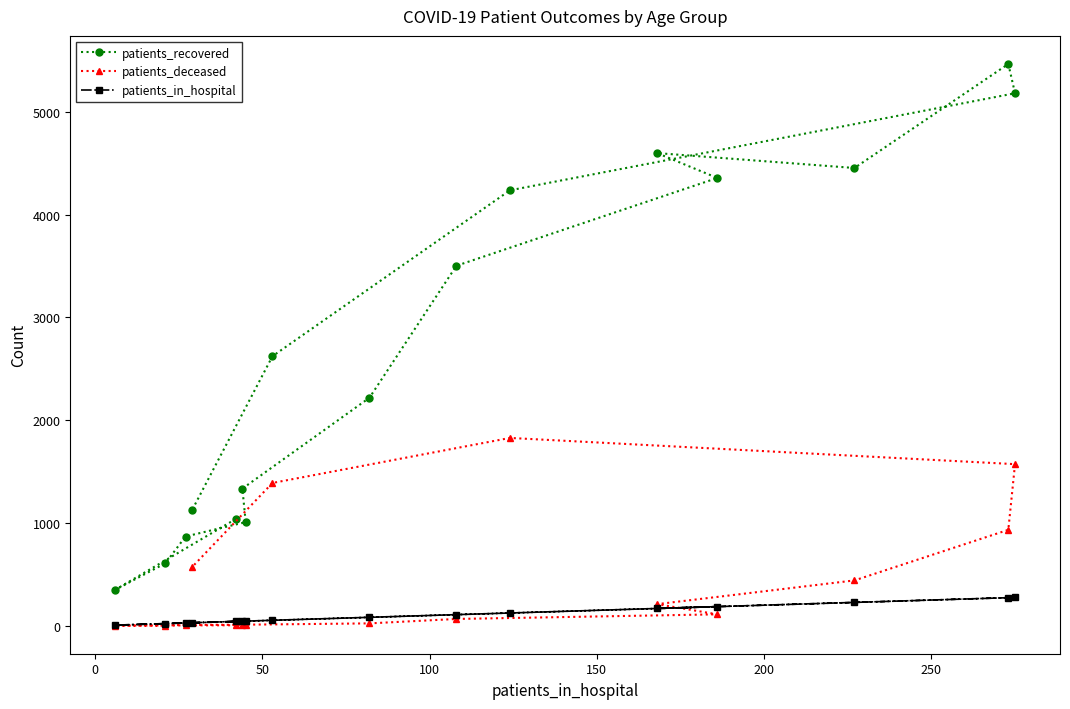

What is the value of the patients_recovered point at the 1st from the left?

350